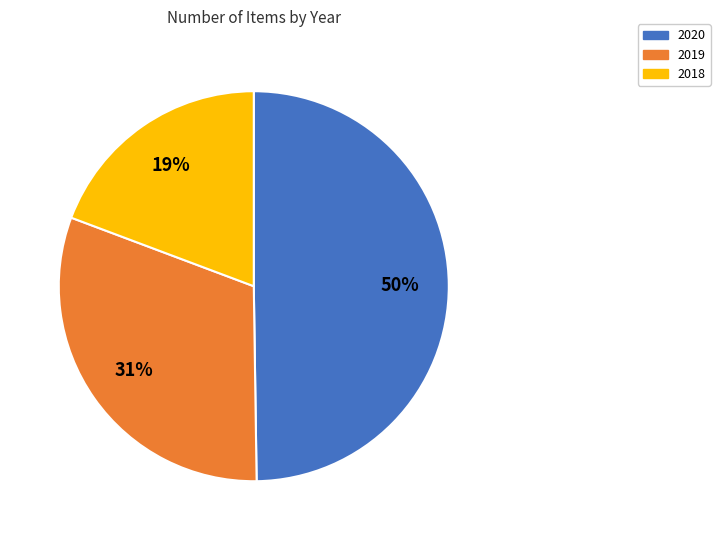

Approximately how many times larger is the value at 2020 compared to 2018?

2.6